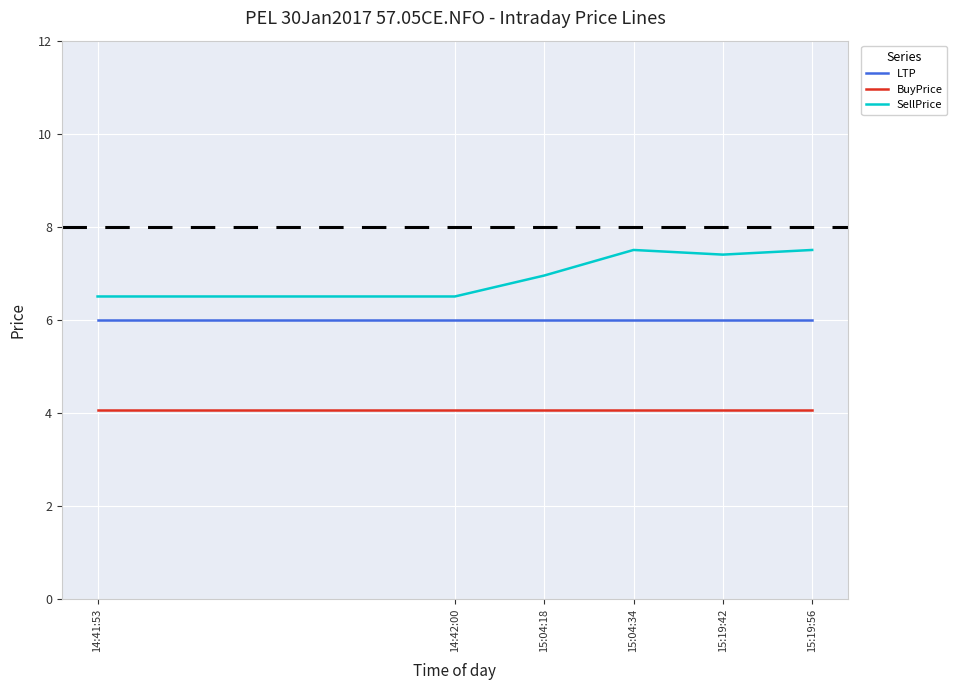

Rank the series by their average value, from lowest to highest.

BuyPrice, LTP, SellPrice